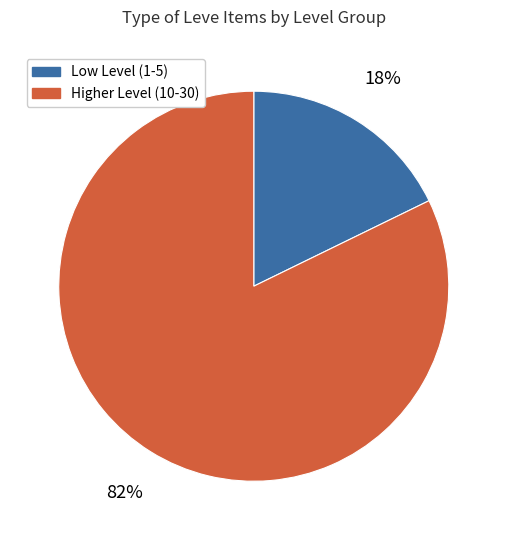

Does any single category account for the majority?

Yes